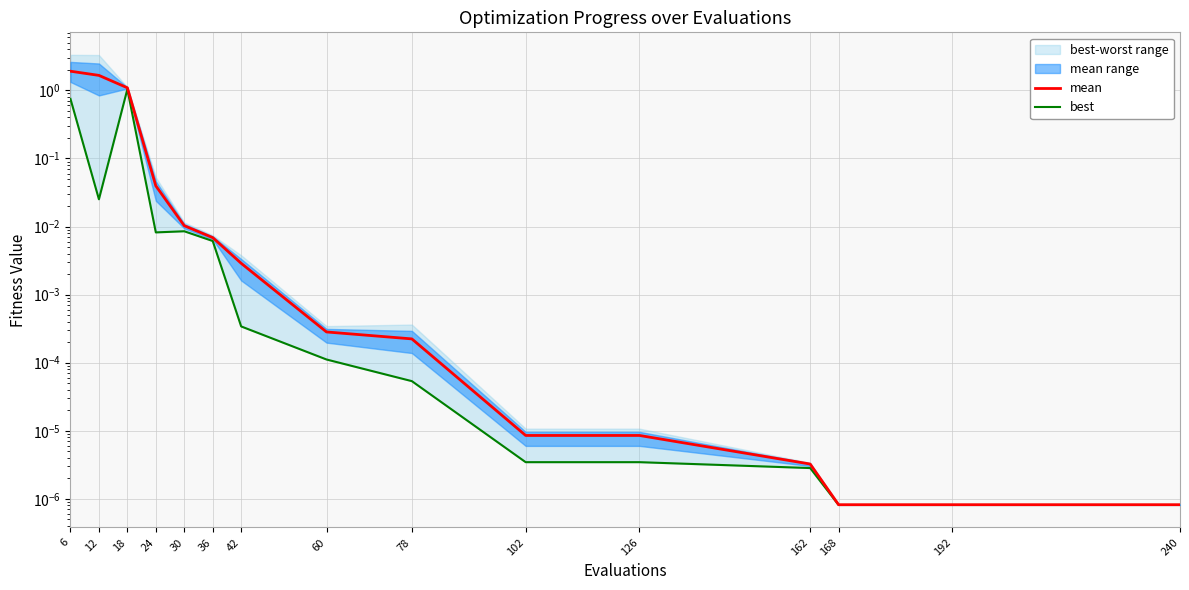

At how many categories does at least one series exceed 0?

15